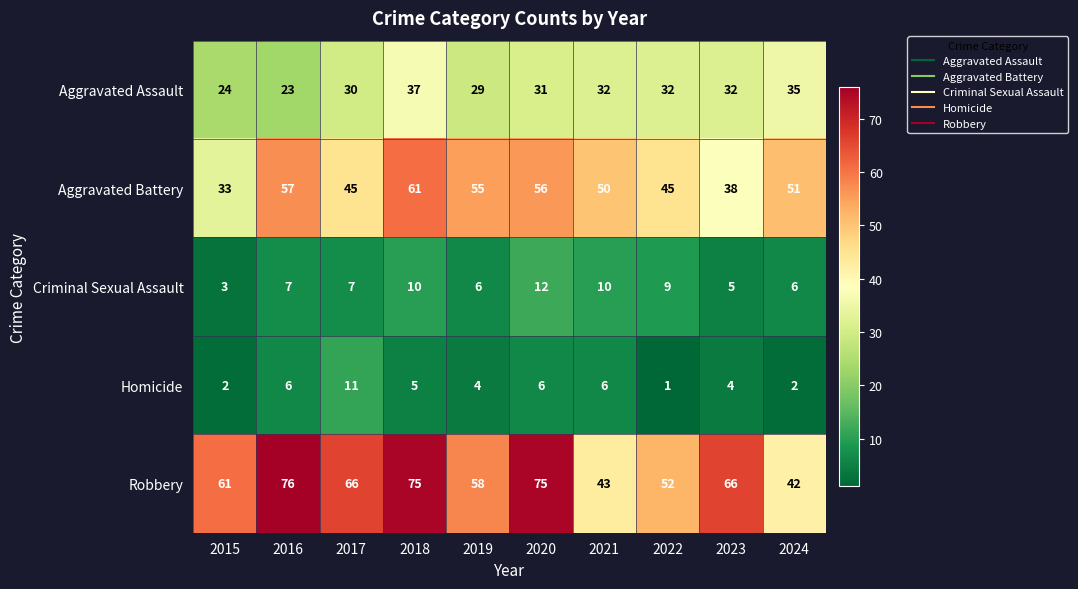

What is the total value across all series at 2018?

188